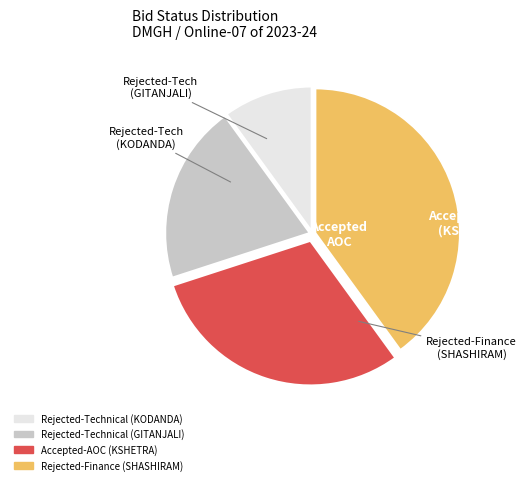

Approximately how many times larger is the value at Rejected-Finance (SHASHIRAM) compared to Rejected-Technical (KODANDA)?

4.0